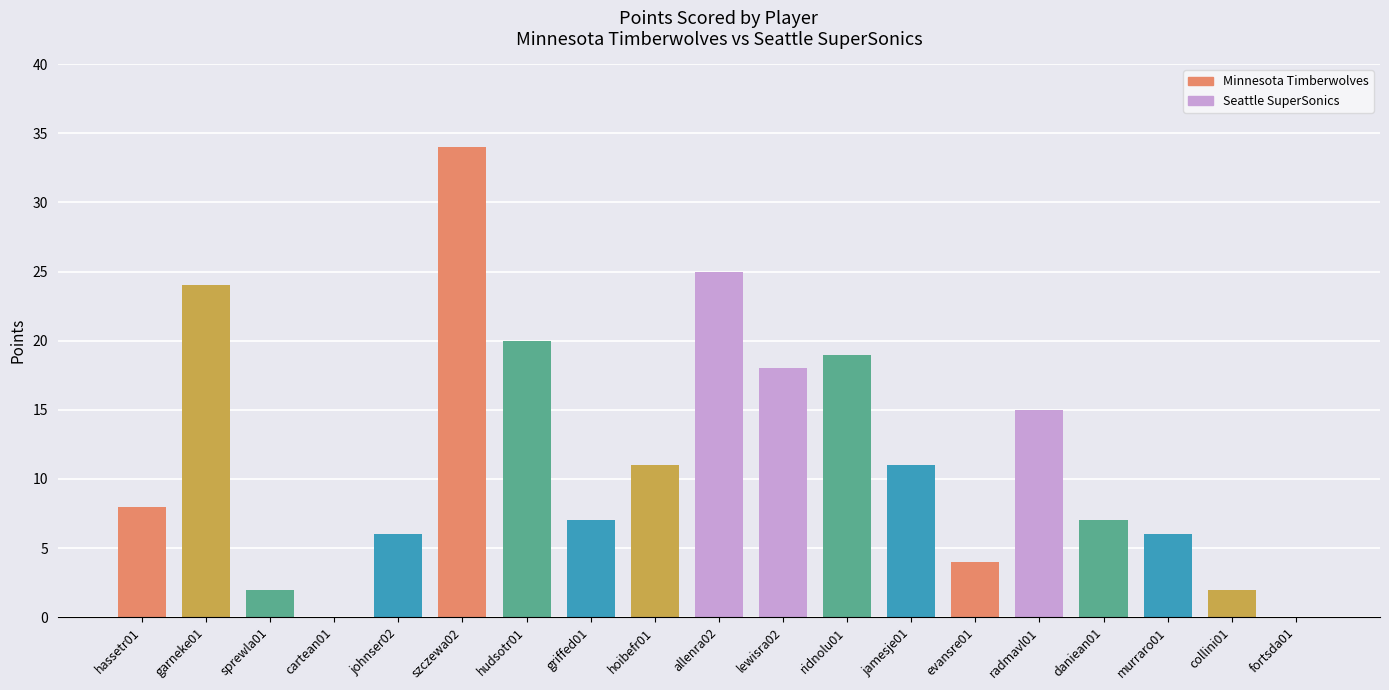

What is the ratio of the value at lewisra02 to the value at jamesje01?

1.6